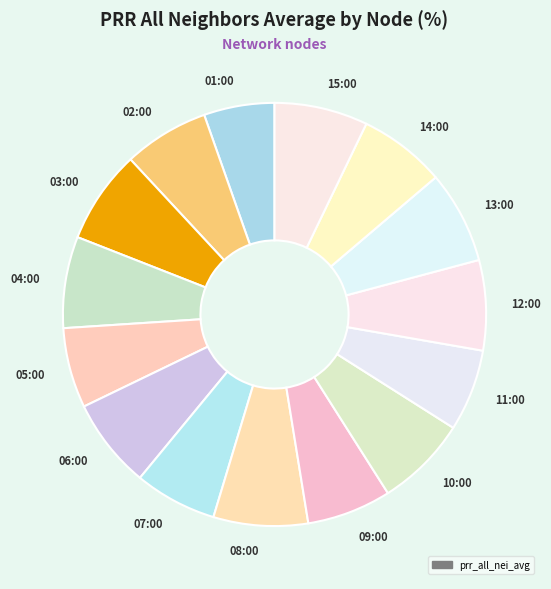

Which category has the smallest portion of the pie?

01:00